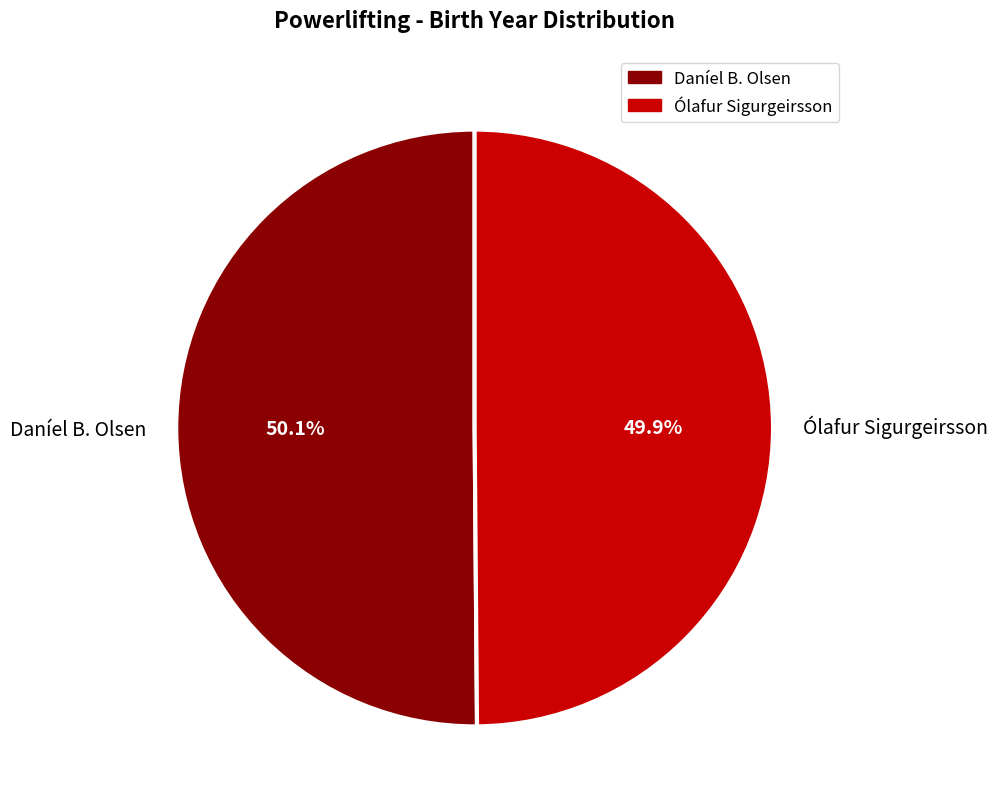

To the nearest percent, what percentage of the pie is Ólafur Sigurgeirsson?

50%